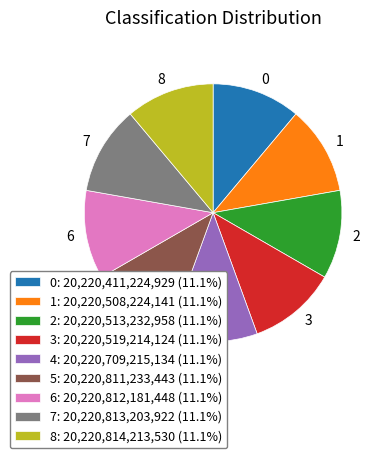

Does any single category account for the majority?

No